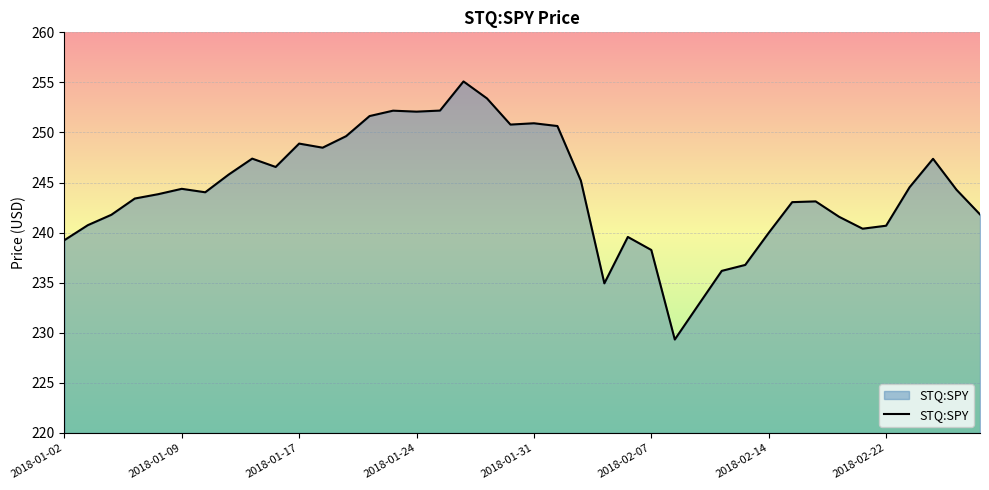

What is the maximum value shown in the chart?

255.1